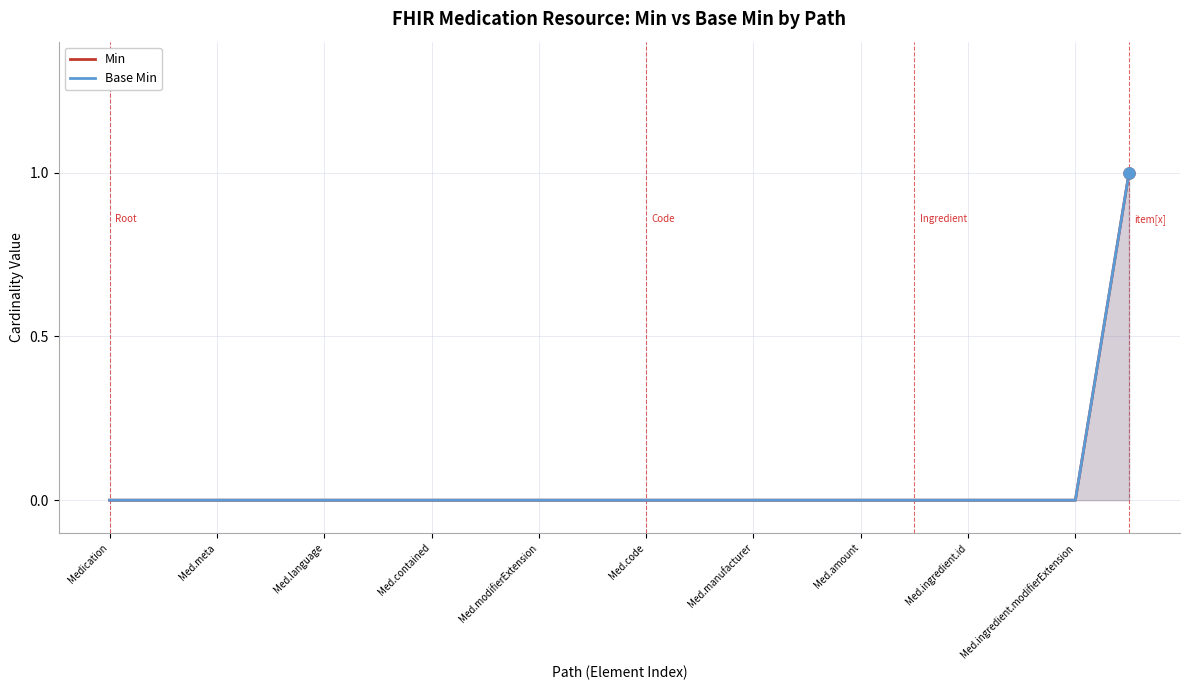

List the labels in order of Base Min value, smallest first.

Medication, Med.meta, Med.language, Med.contained, Med.modifierExtension, Med.code, Med.manufacturer, Med.amount, Med.ingredient.id, Med.ingredient.modifierExtension, 10, 11, 12, 13, 14, 15, 16, 17, 18, 19